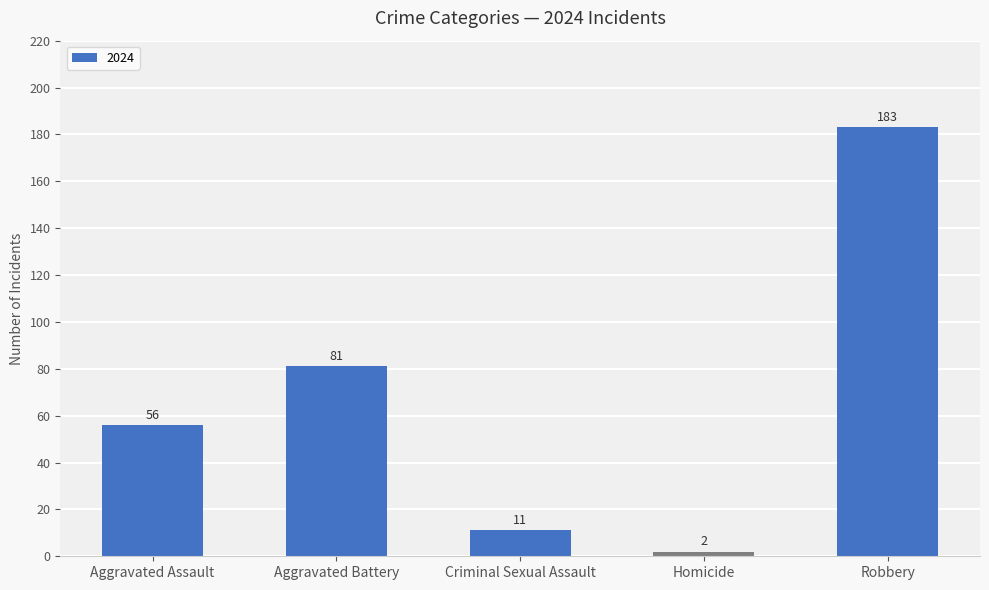

Reading left to right, list all the values displayed in this chart.

Aggravated Assault=56	Aggravated Battery=81	Criminal Sexual Assault=11	Homicide=2	Robbery=183